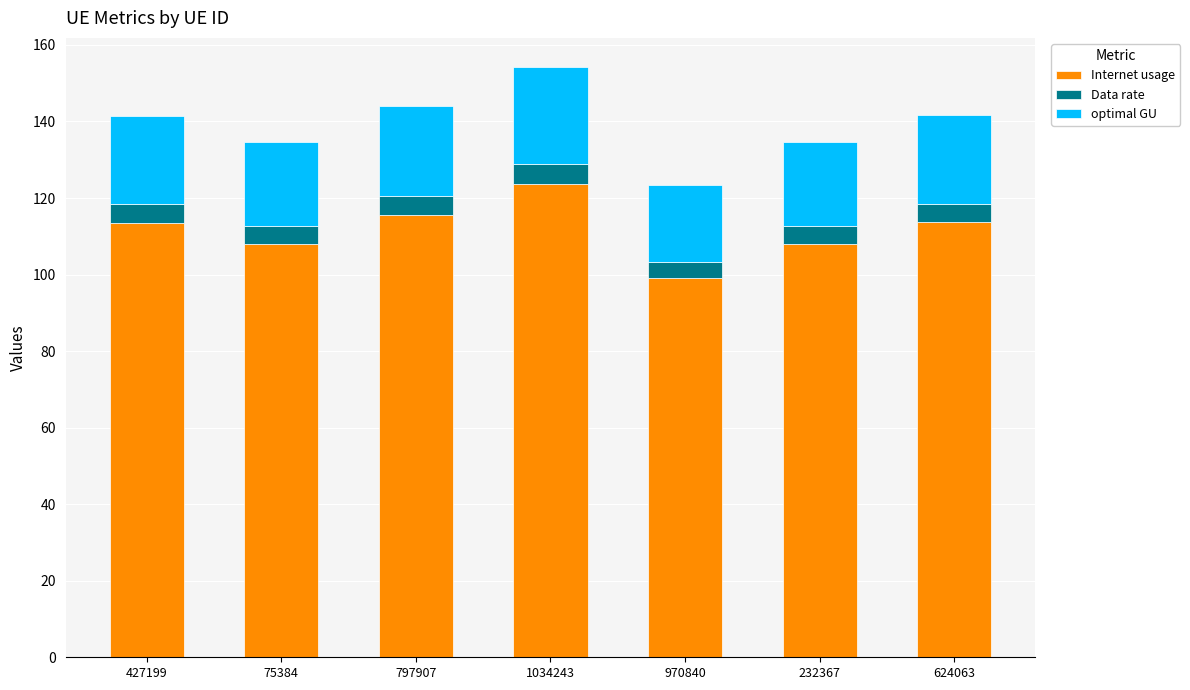

What is the lowest value of the Internet usage series?

99.1